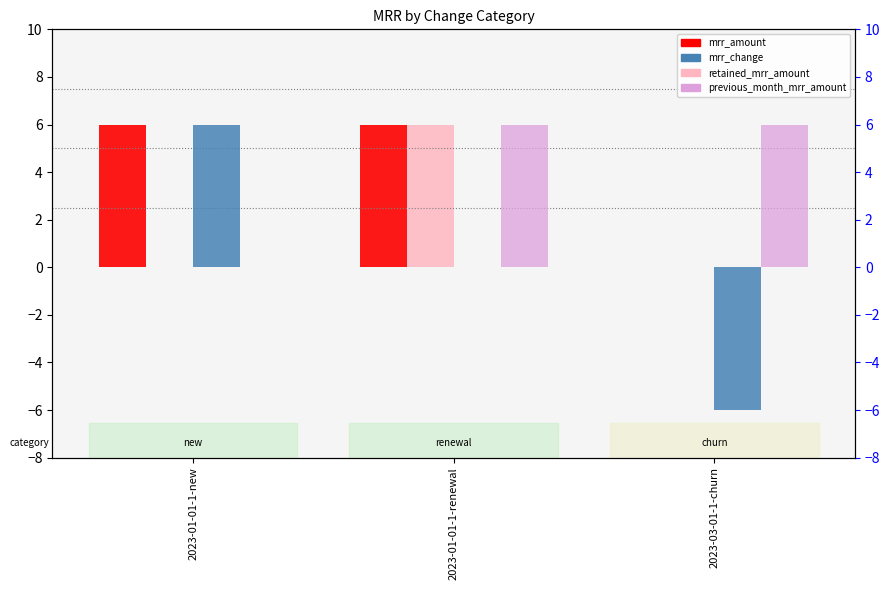

What is the sum of the mrr_change values at 2023-01-01-1-new and 2023-01-01-1-renewal?

6